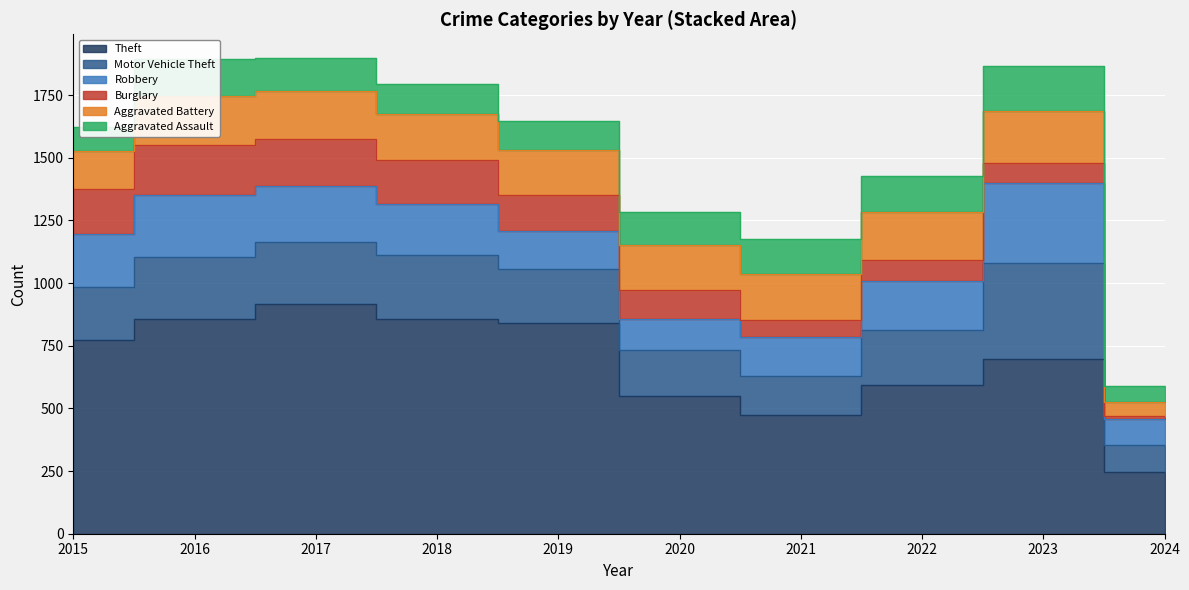

Reading right to left, list all the values displayed in this chart.

Theft: 2024=248	2023=696	2022=593	2021=474	2020=550	2019=841	2018=856	2017=916	2016=858	2015=774
Motor Vehicle Theft: 2024=108	2023=385	2022=219	2021=156	2020=184	2019=216	2018=256	2017=247	2016=245	2015=211
Robbery: 2024=100	2023=317	2022=198	2021=153	2020=124	2019=150	2018=204	2017=224	2016=247	2015=212
Burglary: 2024=13	2023=81	2022=82	2021=71	2020=115	2019=143	2018=176	2017=189	2016=201	2015=178
Aggravated Battery: 2024=56	2023=209	2022=190	2021=182	2020=180	2019=182	2018=183	2017=191	2016=196	2015=154
Aggravated Assault: 2024=65	2023=177	2022=146	2021=142	2020=131	2019=113	2018=119	2017=131	2016=146	2015=95